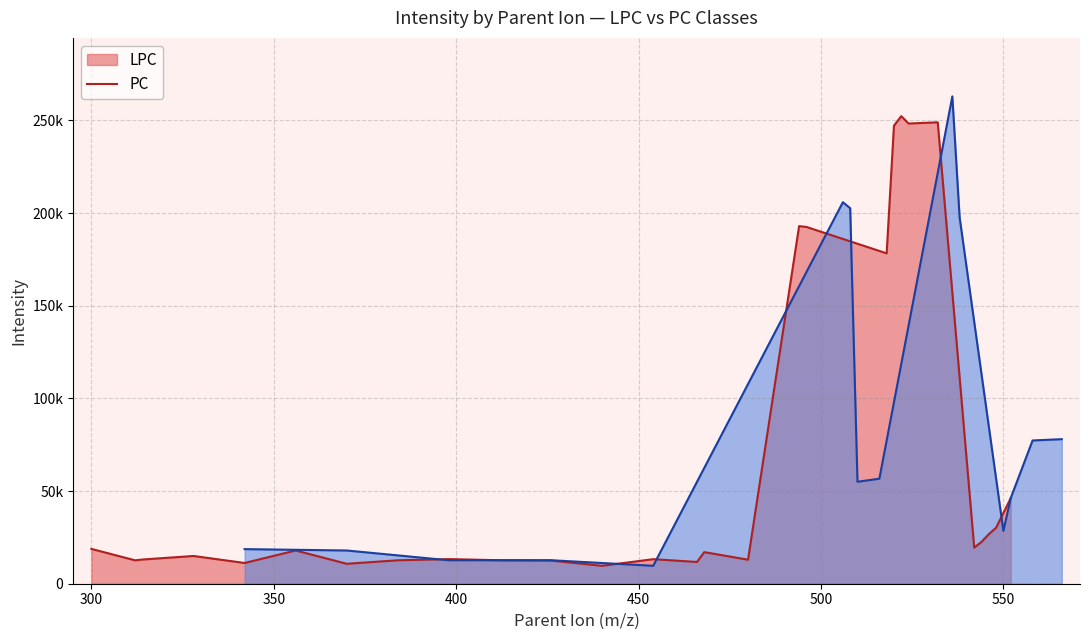

Reading left to right, transcribe all the data shown in this chart.

18793.0	12618.9	13068.2	14970.4	11195.7	17930.8	10761.3	12652.1	13285.9	12683.2	12495.2	9672.6	13247.4	11745.8	17044.0	12957.8	192987.6	192550.5	178300.5	247206.9	252341.0	248351.5	249022.7	19483.1	22574.7	26739.0	30233.7	46158.3